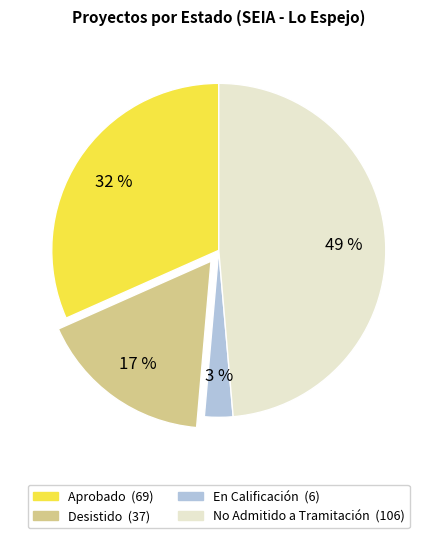

Count the number of slices in the pie.

4